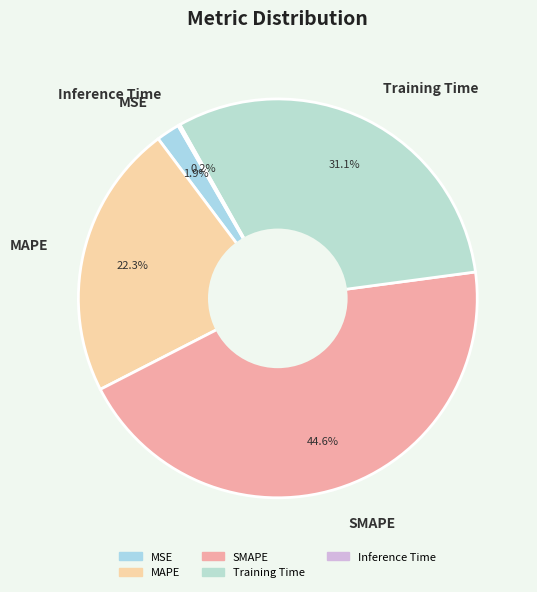

Does SMAPE represent more than half of the total?

No